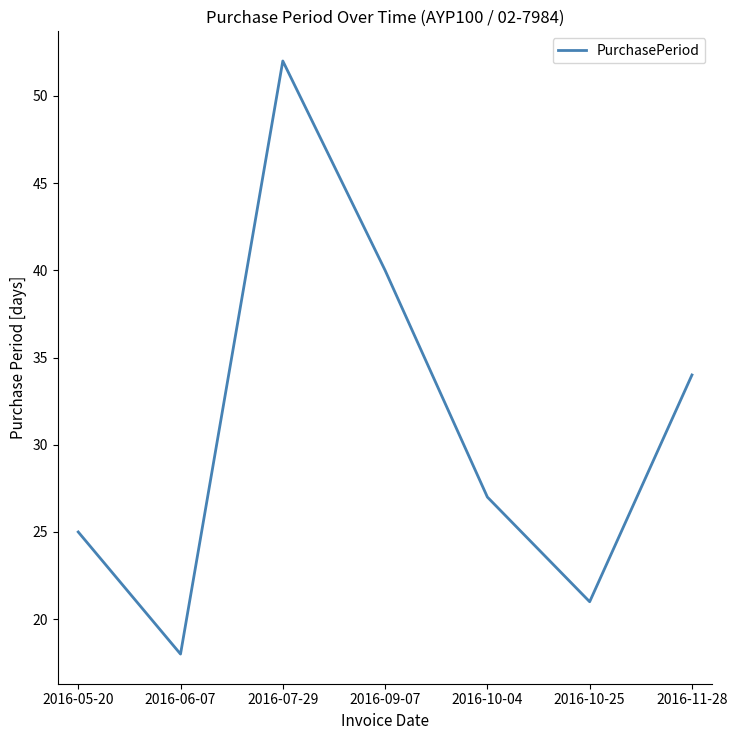

How many lines are shown in the chart?

1